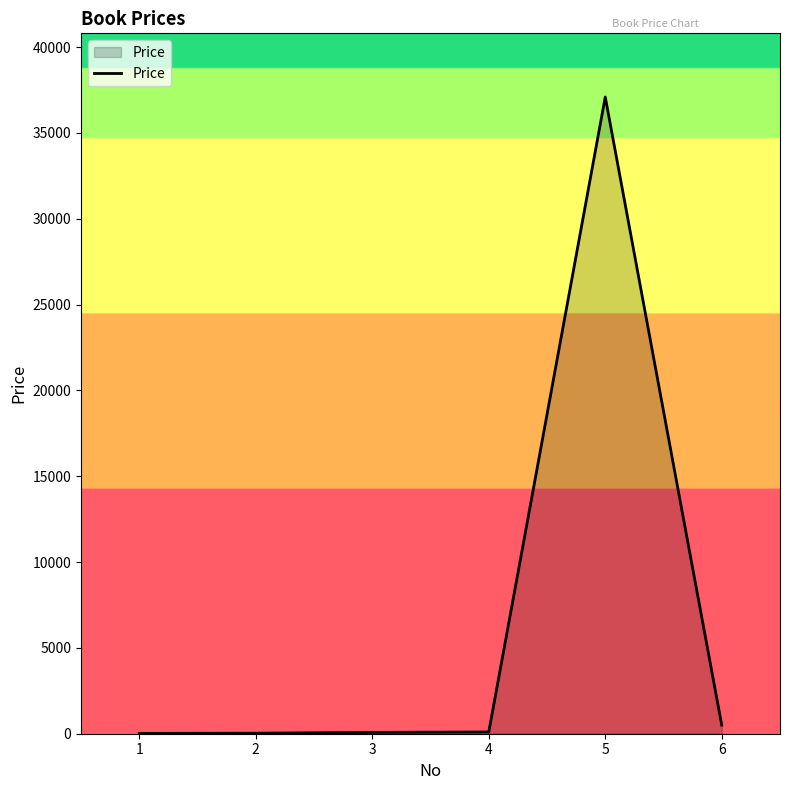

What is the difference between the maximum and minimum values?

37070